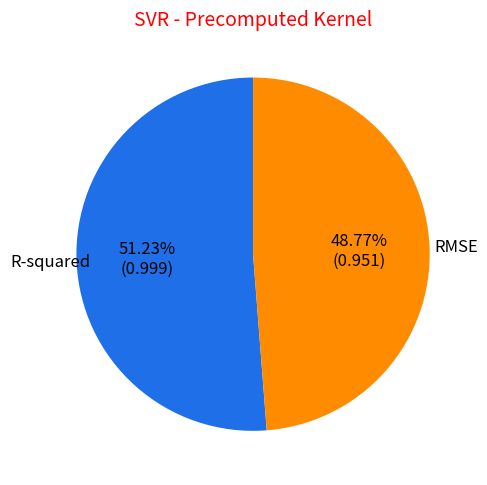

What percentage is NOT represented by RMSE?

51.2%